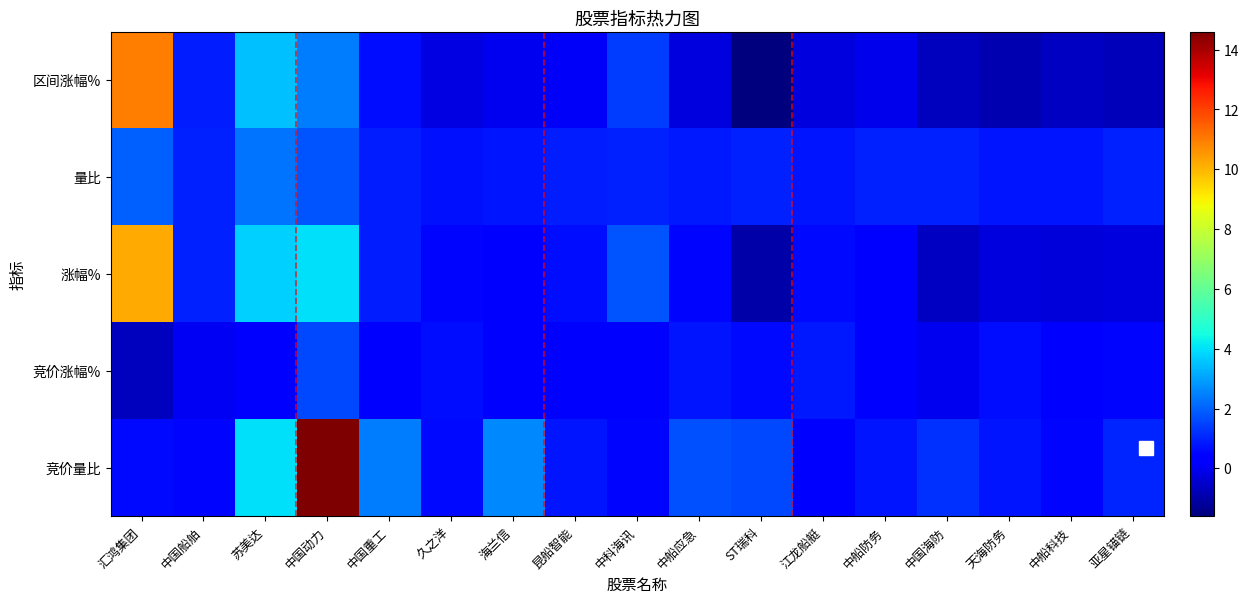

Reading right to left, extract all data points from this chart.

竞价量比: 亚星锚链=1.0	中船科技=0.5	天海防务=0.8	中国海防=1.2	中船防务=0.8	江龙船艇=0.3	ST瑞科=1.6	中船应急=1.7	中科海讯=0.5	昆船智能=0.8	海兰信=2.6	久之洋=0.6	中国重工=2.4	中国动力=14.6	苏美达=4.0	中国船舶=0.5	汇鸿集团=0.6
竞价涨幅%: 亚星锚链=0.5	中船科技=0.3	天海防务=0.7	中国海防=0.0	中船防务=0.4	江龙船艇=0.8	ST瑞科=0.6	中船应急=0.8	中科海讯=0.4	昆船智能=0.5	海兰信=0.5	久之洋=0.6	中国重工=0.2	中国动力=1.6	苏美达=0.2	中国船舶=0.1	汇鸿集团=-0.7
涨幅%: 亚星锚链=-0.3	中船科技=-0.3	天海防务=-0.2	中国海防=-0.6	中船防务=0.4	江龙船艇=0.6	ST瑞科=-1.0	中船应急=0.5	中科海讯=1.8	昆船智能=0.6	海兰信=0.5	久之洋=0.5	中国重工=0.9	中国动力=4.0	苏美达=3.7	中国船舶=1.0	汇鸿集团=10.2
量比: 亚星锚链=1.0	中船科技=0.8	天海防务=0.8	中国海防=1.0	中船防务=0.9	江龙船艇=0.8	ST瑞科=0.9	中船应急=0.9	中科海讯=0.9	昆船智能=0.9	海兰信=0.8	久之洋=0.7	中国重工=0.9	中国动力=1.8	苏美达=2.3	中国船舶=1.0	汇鸿集团=2.0
区间涨幅%: 亚星锚链=-0.8	中船科技=-0.7	天海防务=-0.9	中国海防=-0.7	中船防务=-0.0	江龙船艇=-0.2	ST瑞科=-1.6	中船应急=-0.3	中科海讯=1.4	昆船智能=0.2	海兰信=0.0	久之洋=-0.1	中国重工=0.7	中国动力=2.4	苏美达=3.5	中国船舶=0.9	汇鸿集团=10.9